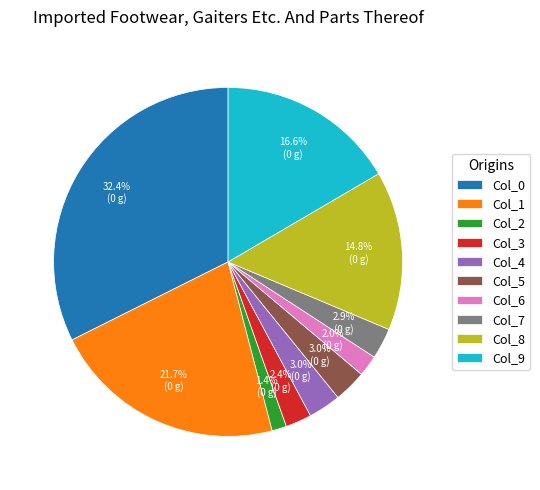

Between Col_8 and Col_1, which is larger?

Col_1